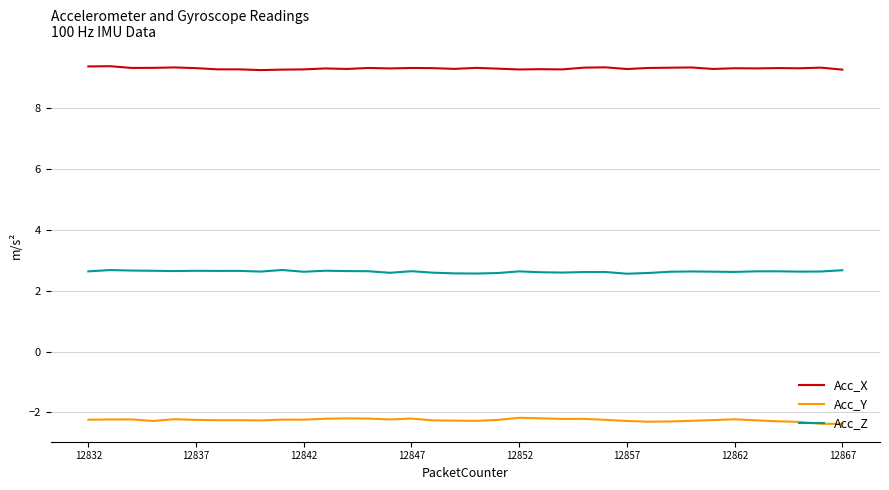

What is the minimum value for Acc_Z?

2.6